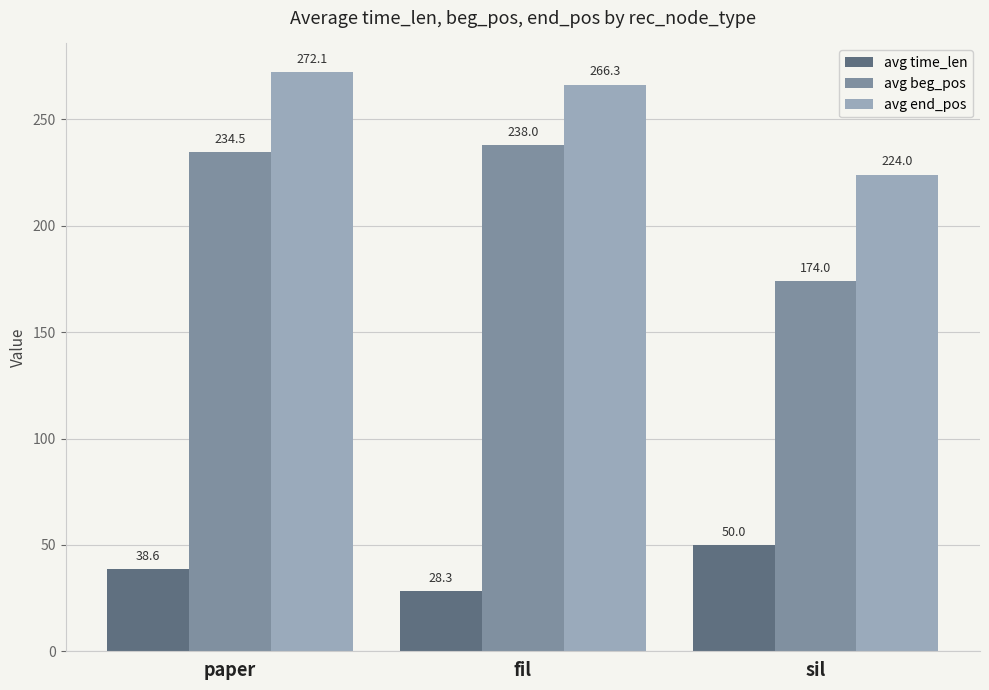

True or false: avg end_pos has a value of 224.0 at sil.

True